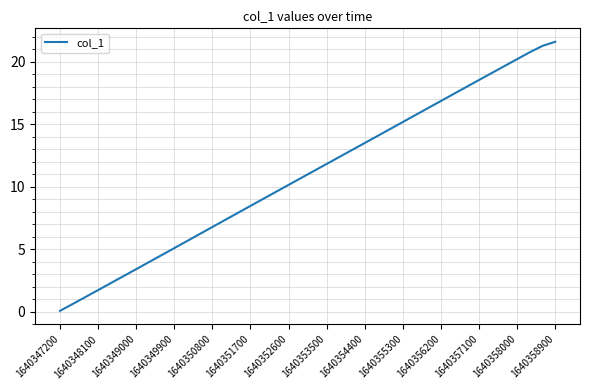

What is the greatest value displayed?

21.6